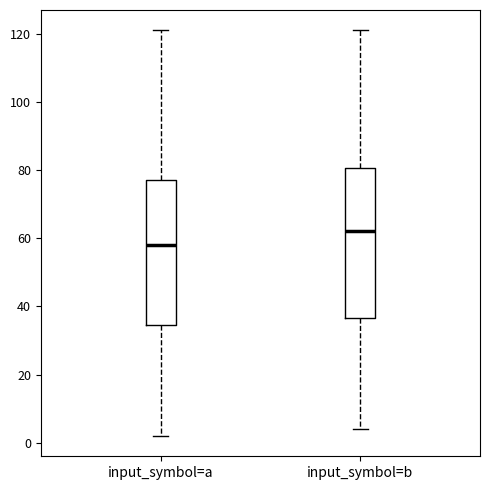

Reading left to right, transcribe this box plot: for each box, give where its median line is, the range the box spans, and where its two whiskers end, as read against the y-axis. The values are not printed on the chart, so give them approximately, as read against the axis.

input_symbol=a: median 58, box 34 to 78, whiskers 2 to 122
input_symbol=b: median 62, box 36 to 80, whiskers 4 to 122